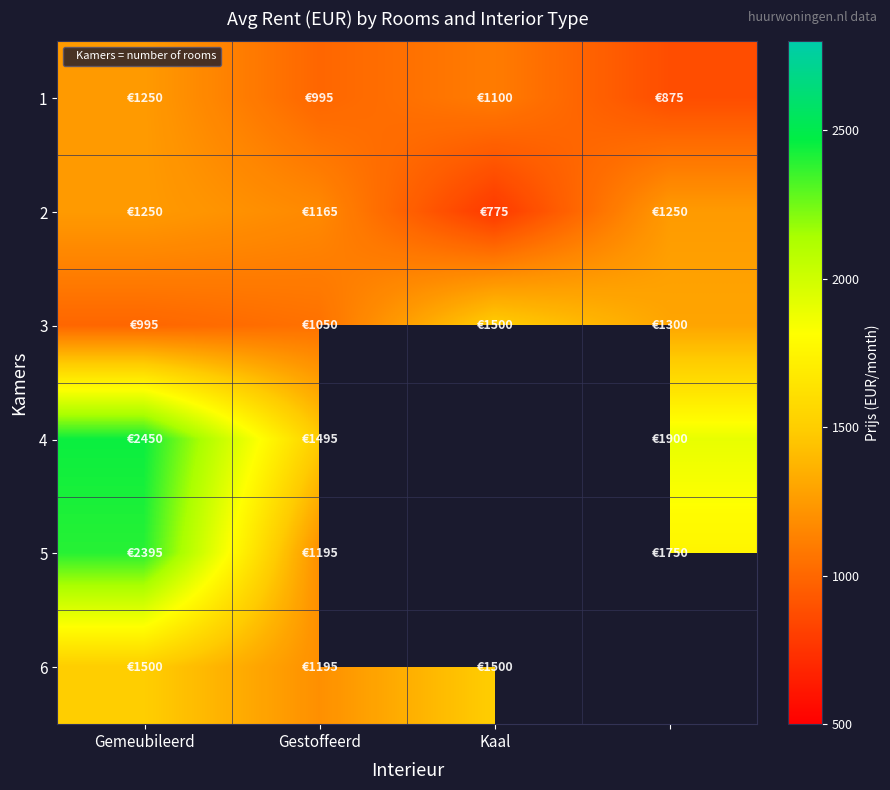

List the series in order of their peak value, lowest first.

1, 2, 3, 6, 5, 4